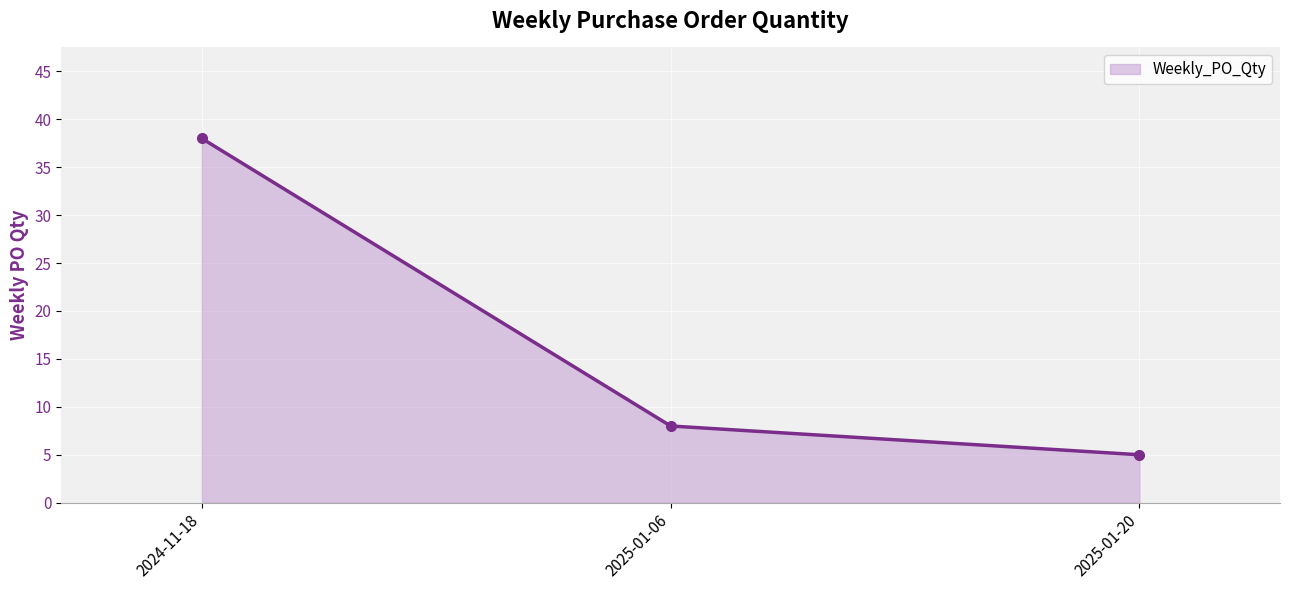

Reading right to left, transcribe all the data shown in this chart.

5	8	38